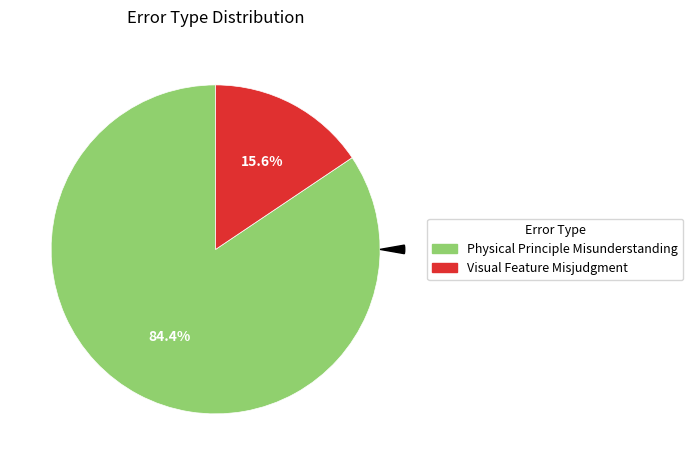

Count the number of slices in the pie.

2